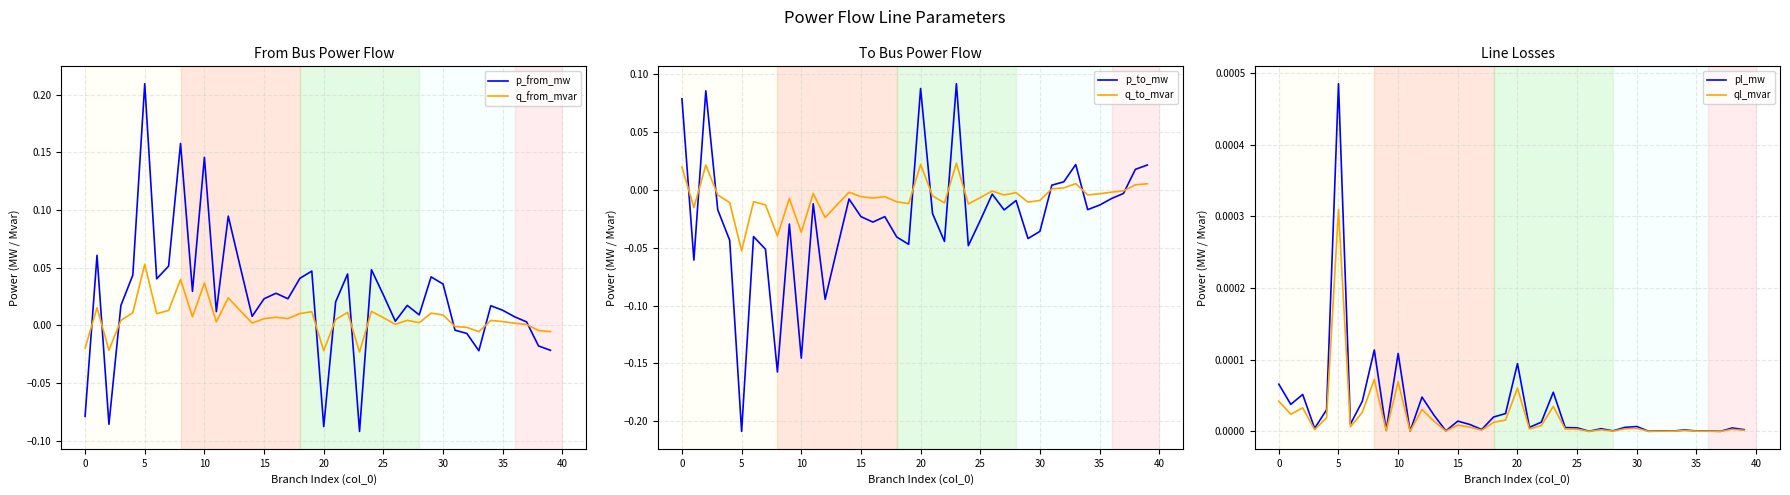

Reading left to right, transcribe all the data shown in this chart.

p_from_mw: -0.1	0.1	-0.1	0.0	0.0	0.2	0.0	0.1	0.2	0.0	0.1	0.0	0.1	0.1	0.0	0.0	0.0	0.0	0.0	0.0	-0.1	0.0	0.0	-0.1	0.0	0.0	0.0	0.0	0.0	0.0	0.0	-0.0	-0.0	-0.0	0.0	0.0	0.0	0.0	-0.0	-0.0
q_from_mvar: -0.0	0.0	-0.0	0.0	0.0	0.1	0.0	0.0	0.0	0.0	0.0	0.0	0.0	0.0	0.0	0.0	0.0	0.0	0.0	0.0	-0.0	0.0	0.0	-0.0	0.0	0.0	0.0	0.0	0.0	0.0	0.0	-0.0	-0.0	-0.0	0.0	0.0	0.0	0.0	-0.0	-0.0
p_to_mw: 0.1	-0.1	0.1	-0.0	-0.0	-0.2	-0.0	-0.1	-0.2	-0.0	-0.1	-0.0	-0.1	-0.1	-0.0	-0.0	-0.0	-0.0	-0.0	-0.0	0.1	-0.0	-0.0	0.1	-0.0	-0.0	-0.0	-0.0	-0.0	-0.0	-0.0	0.0	0.0	0.0	-0.0	-0.0	-0.0	-0.0	0.0	0.0
q_to_mvar: 0.0	-0.0	0.0	-0.0	-0.0	-0.1	-0.0	-0.0	-0.0	-0.0	-0.0	-0.0	-0.0	-0.0	-0.0	-0.0	-0.0	-0.0	-0.0	-0.0	0.0	-0.0	-0.0	0.0	-0.0	-0.0	-0.0	-0.0	-0.0	-0.0	-0.0	0.0	0.0	0.0	-0.0	-0.0	-0.0	-0.0	0.0	0.0
pl_mw: 0.0	0.0	0.0	0.0	0.0	0.0	0.0	0.0	0.0	0.0	0.0	0.0	0.0	0.0	0.0	0.0	0.0	0.0	0.0	0.0	0.0	0.0	0.0	0.0	0.0	0.0	0.0	0.0	0.0	0.0	0.0	0.0	0.0	0.0	0.0	0.0	0.0	0.0	0.0	0.0
ql_mvar: 0.0	0.0	0.0	0.0	0.0	0.0	0.0	0.0	0.0	0.0	0.0	0.0	0.0	0.0	0.0	0.0	0.0	0.0	0.0	0.0	0.0	0.0	0.0	0.0	0.0	0.0	-0.0	0.0	0.0	0.0	0.0	-0.0	0.0	0.0	0.0	0.0	0.0	-0.0	0.0	0.0